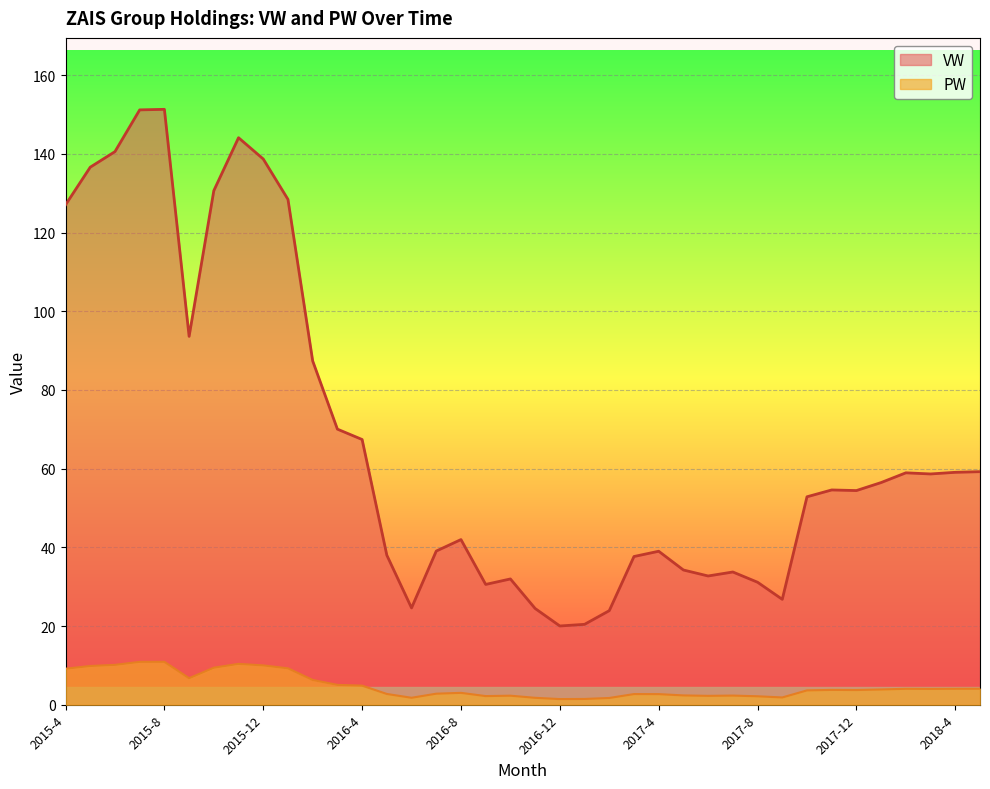

What is the difference between the second highest and second lowest values in the VW series?

130.8